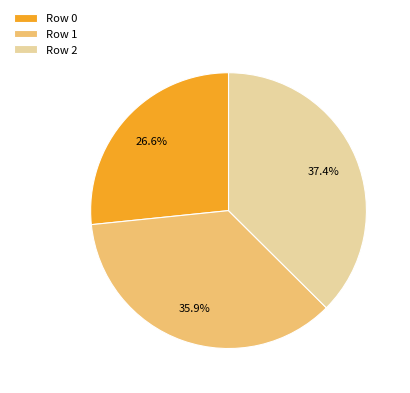

Is Row 2 the majority of the pie?

No